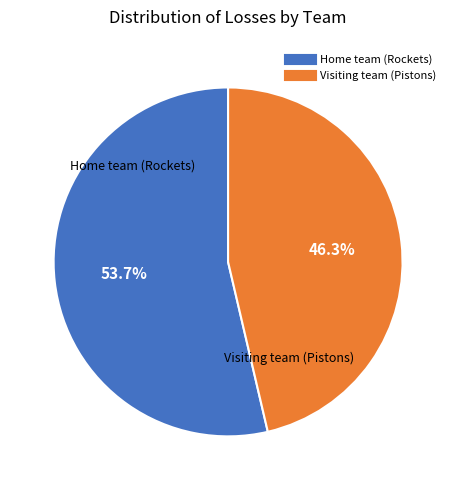

Which slice is the largest?

Home team (Rockets)